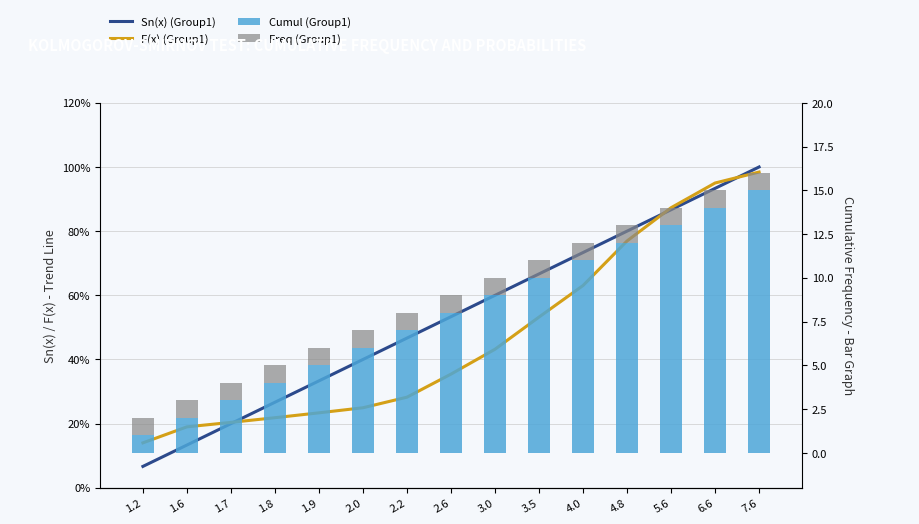

Is it true that Freq (Group1) equals 0.6 at 4.0?

False